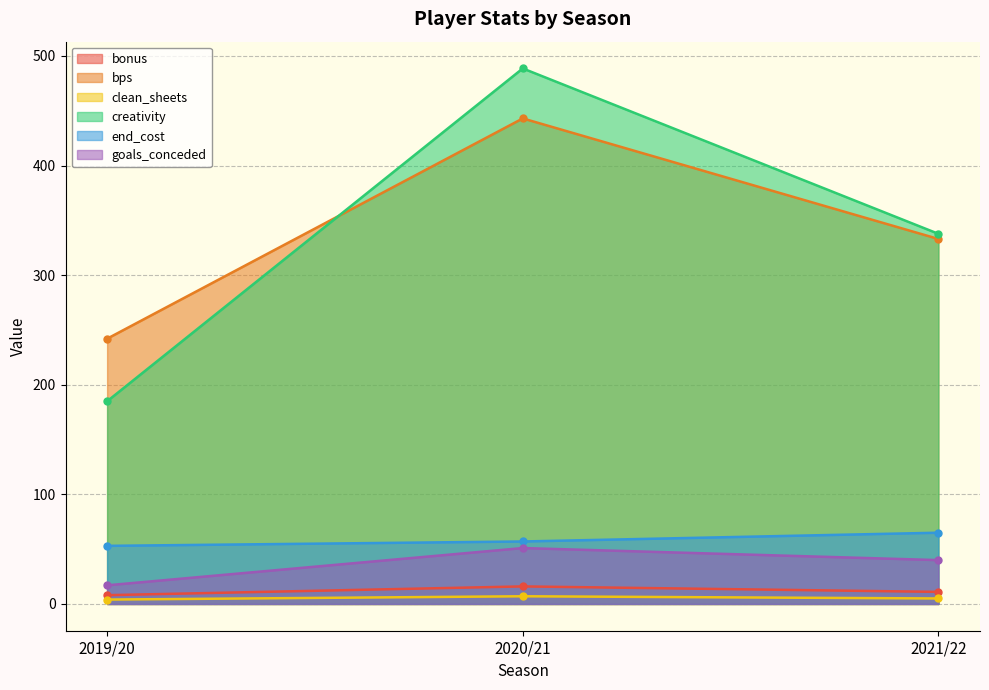

Which series has the largest range (max minus min)?

creativity